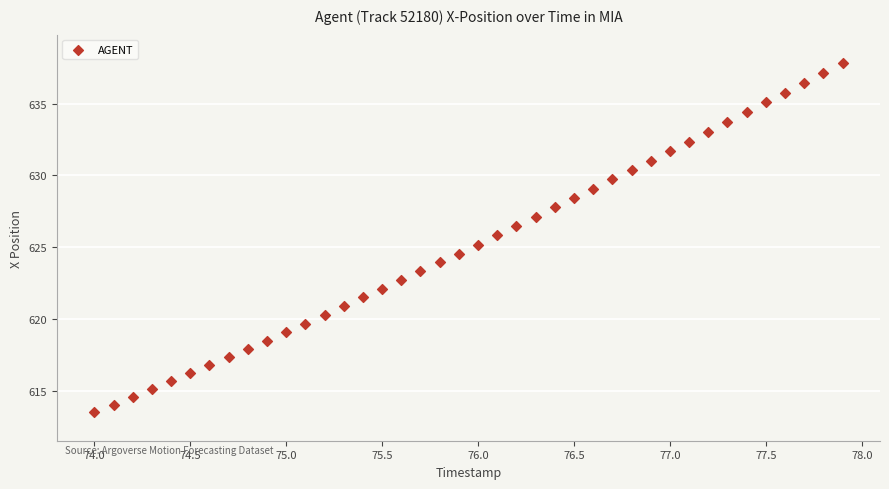

What is the range of Y values (max minus min)?

24.3